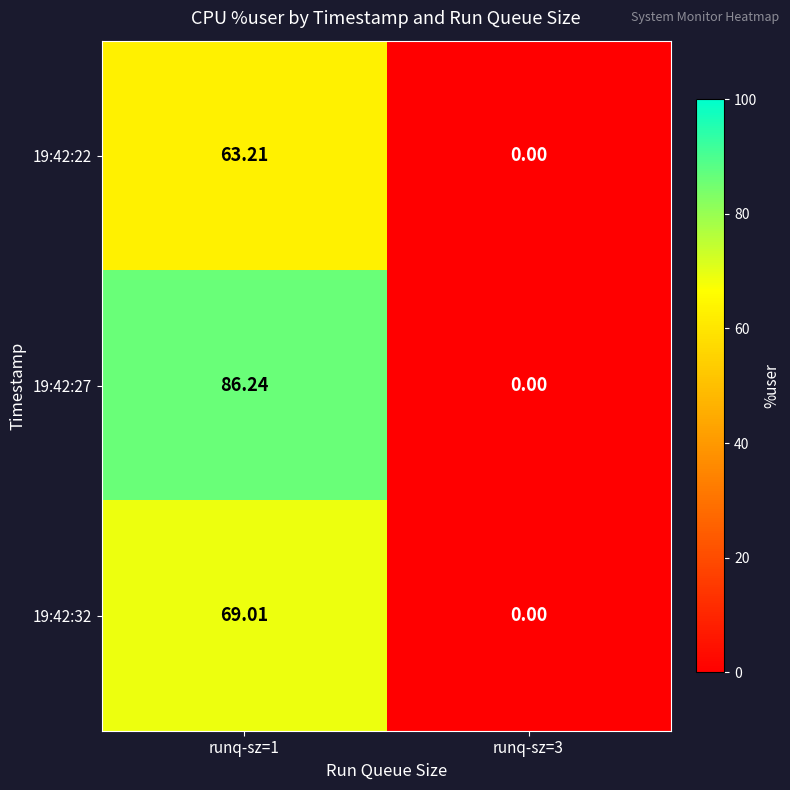

How many distinct data groups are displayed?

3